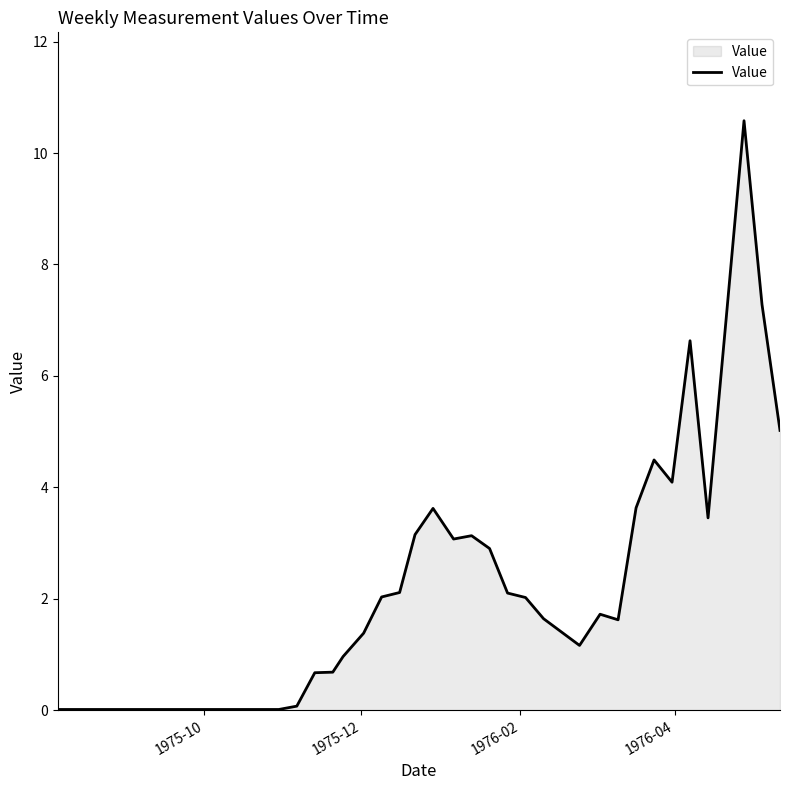

What is the maximum value shown in the chart?

10.6